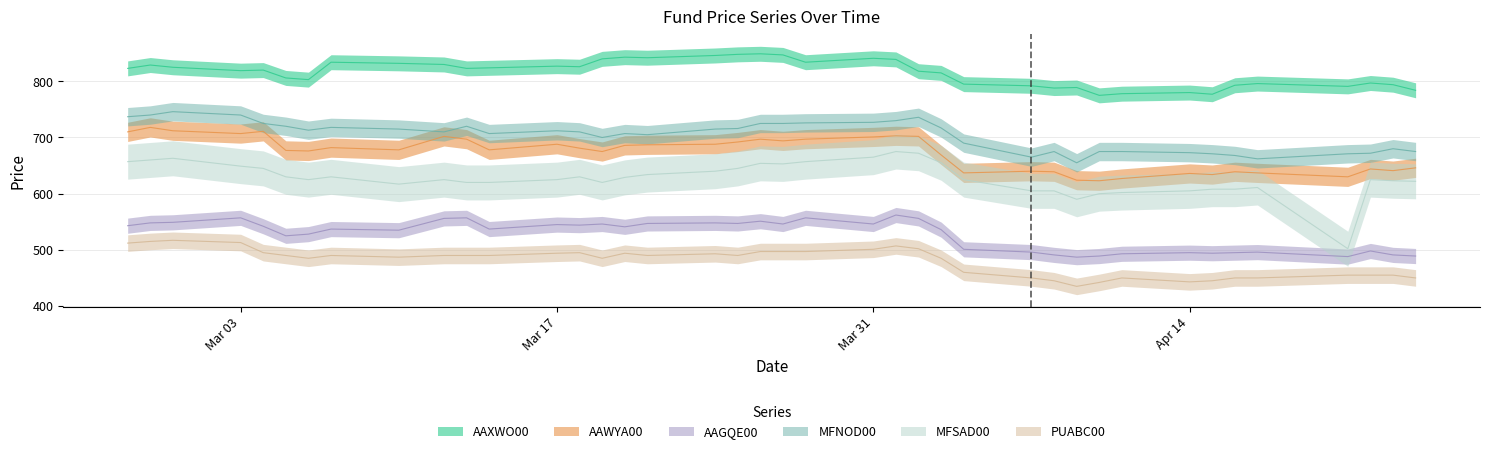

What is the total value across all series at Mar 03?

3985